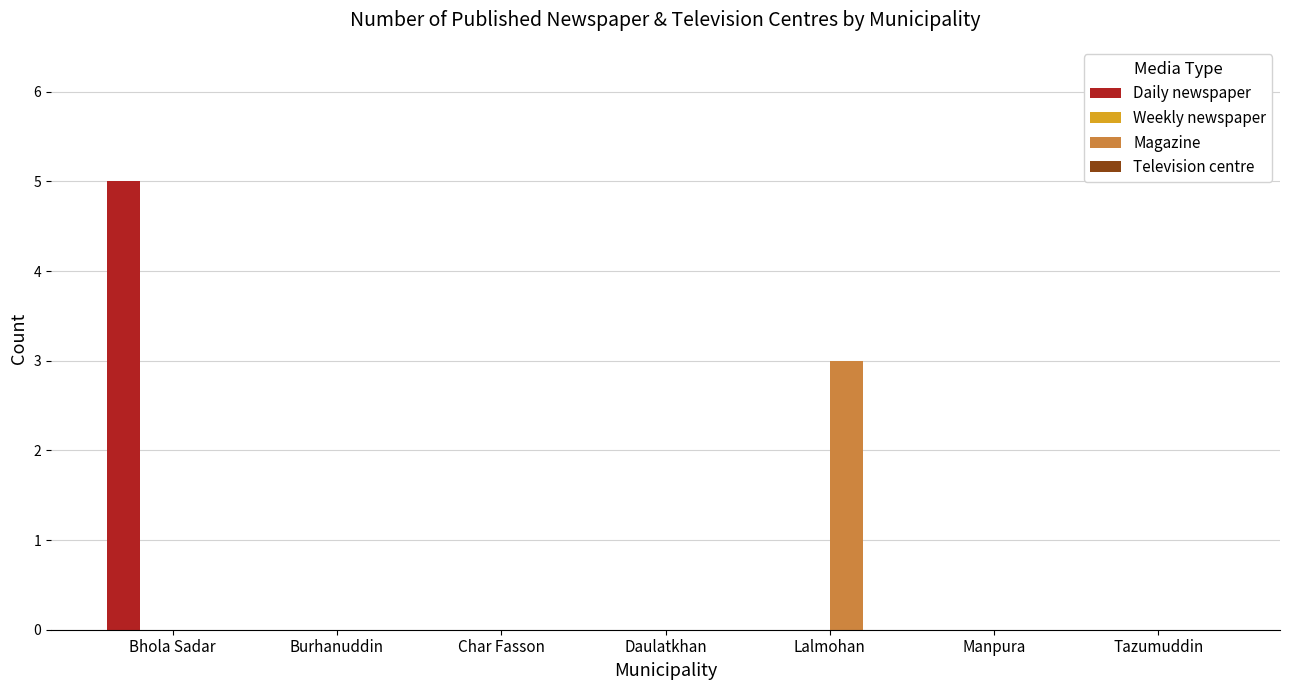

At which category is the sum across all series the highest?

Bhola Sadar